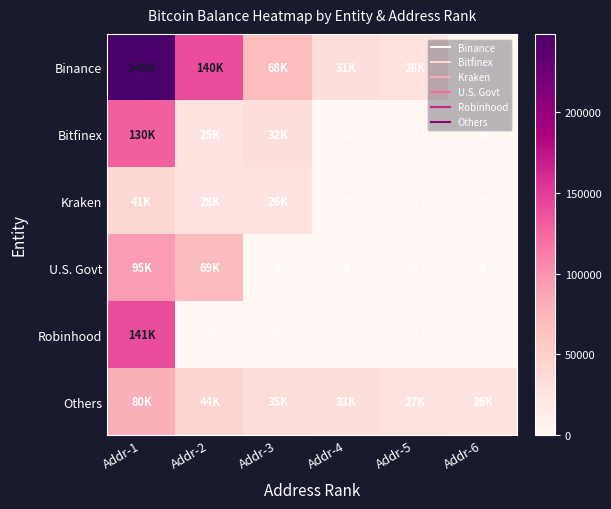

Is the value of Robinhood at Addr-2 greater than the value of U.S. Govt at Addr-6?

No